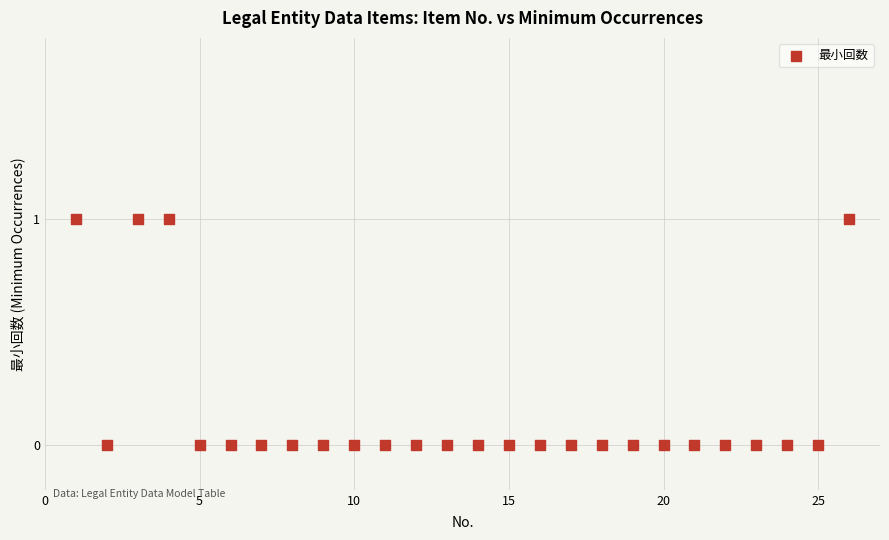

What is the range of X values (max minus min)?

25